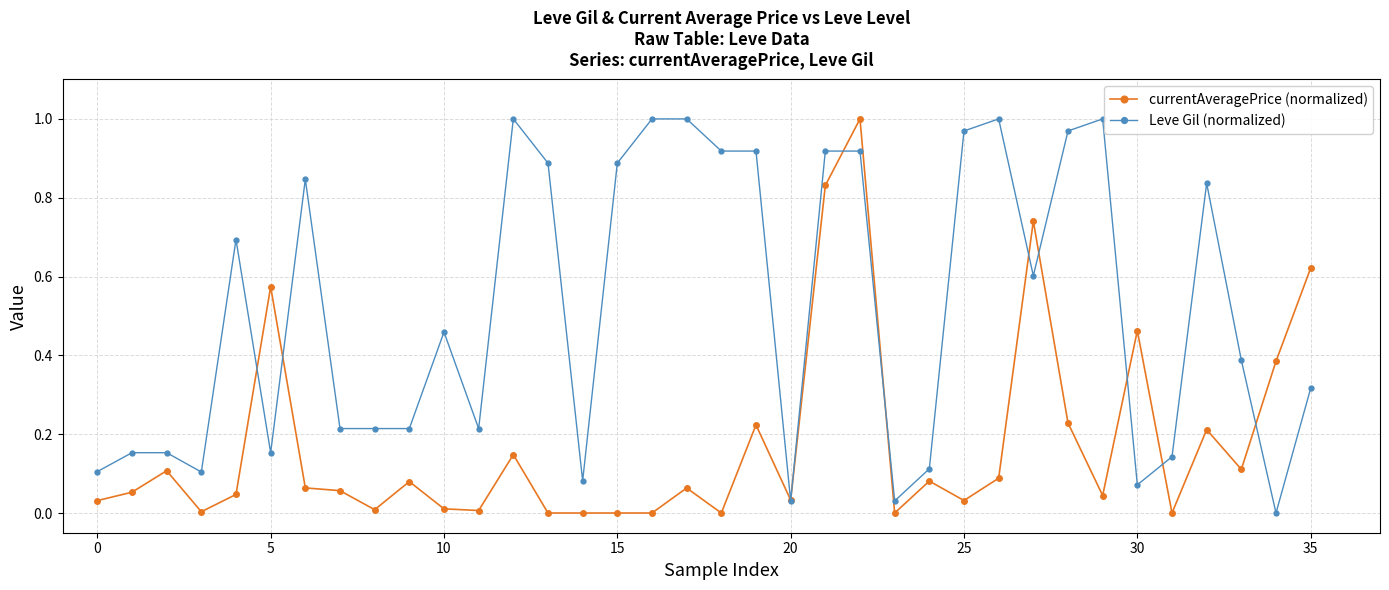

True or false: currentAveragePrice (normalized) has more than 2 points higher than both neighbors.

True